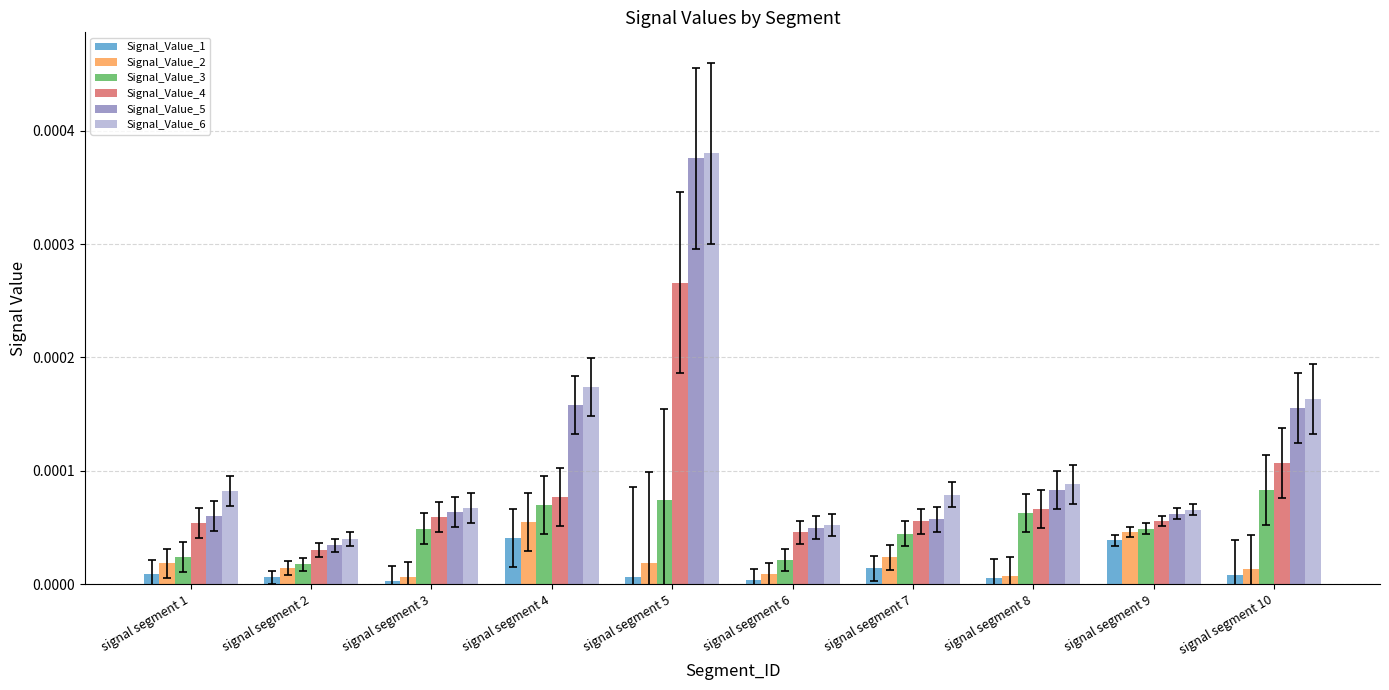

List the series in order of their peak value, highest first.

Signal_Value_6, Signal_Value_5, Signal_Value_4, Signal_Value_3, Signal_Value_2, Signal_Value_1